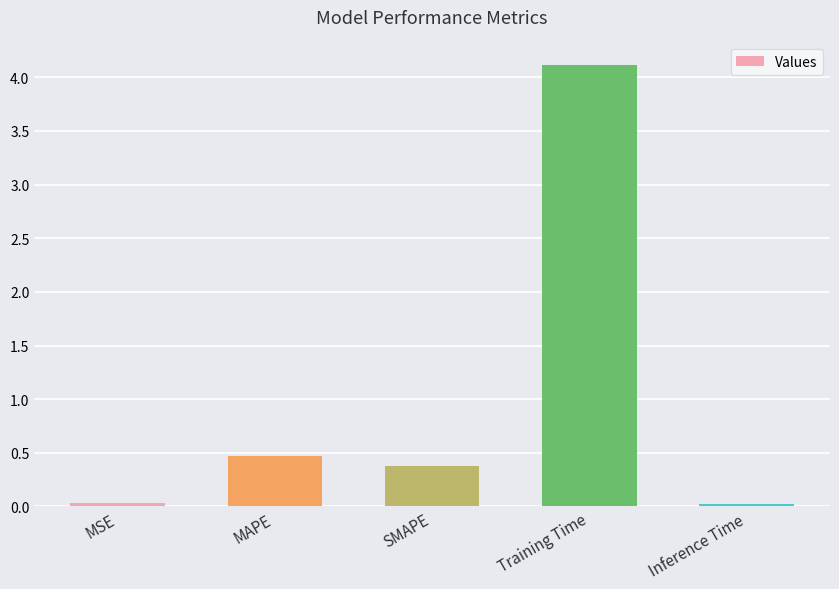

Is it true that the value at SMAPE is 0.1?

False